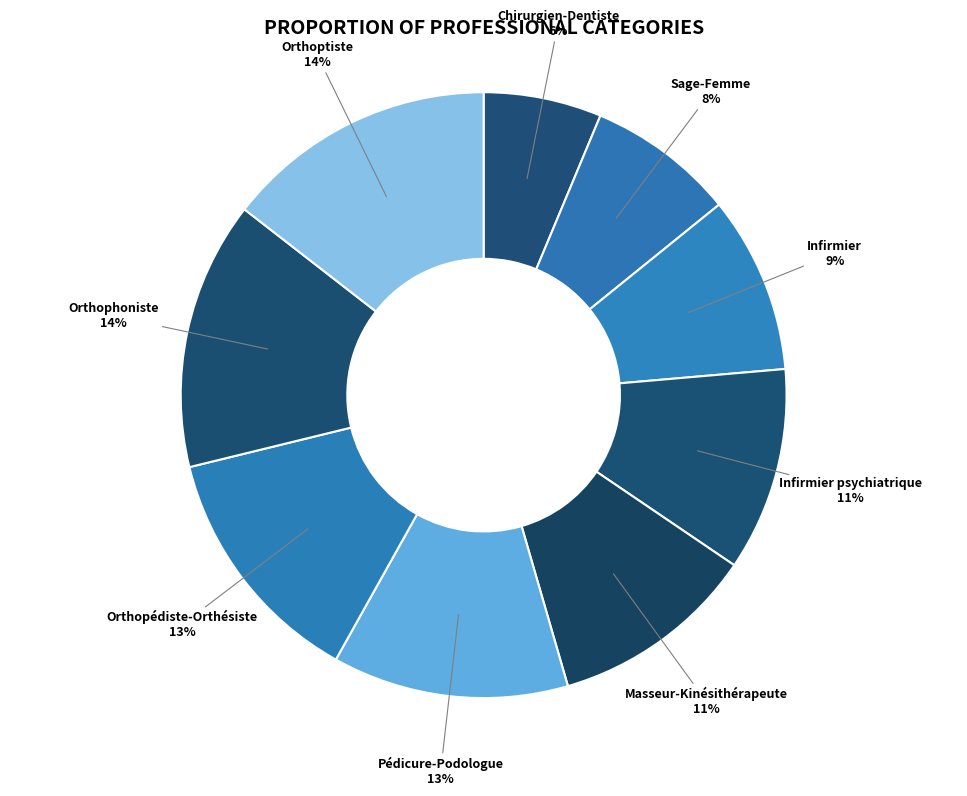

What is the largest slice in the pie chart?

Orthoptiste